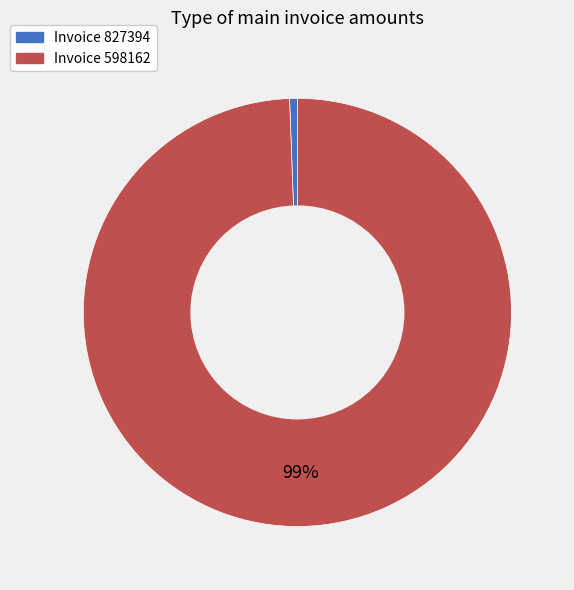

To the nearest percent, what is the average slice percentage?

50%